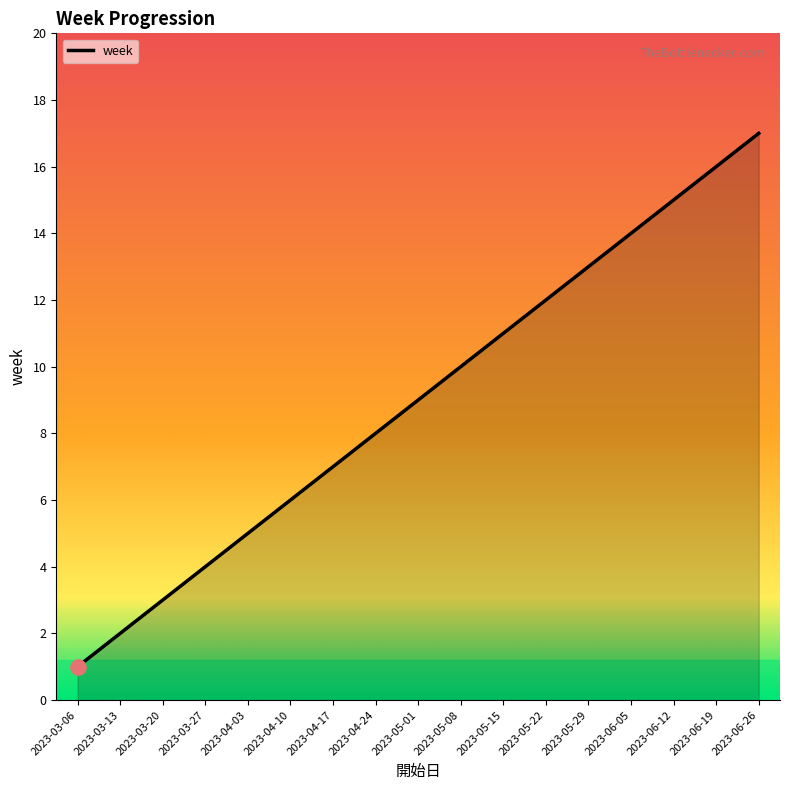

Between 2023-03-20 and 2023-05-22, which is larger?

2023-05-22